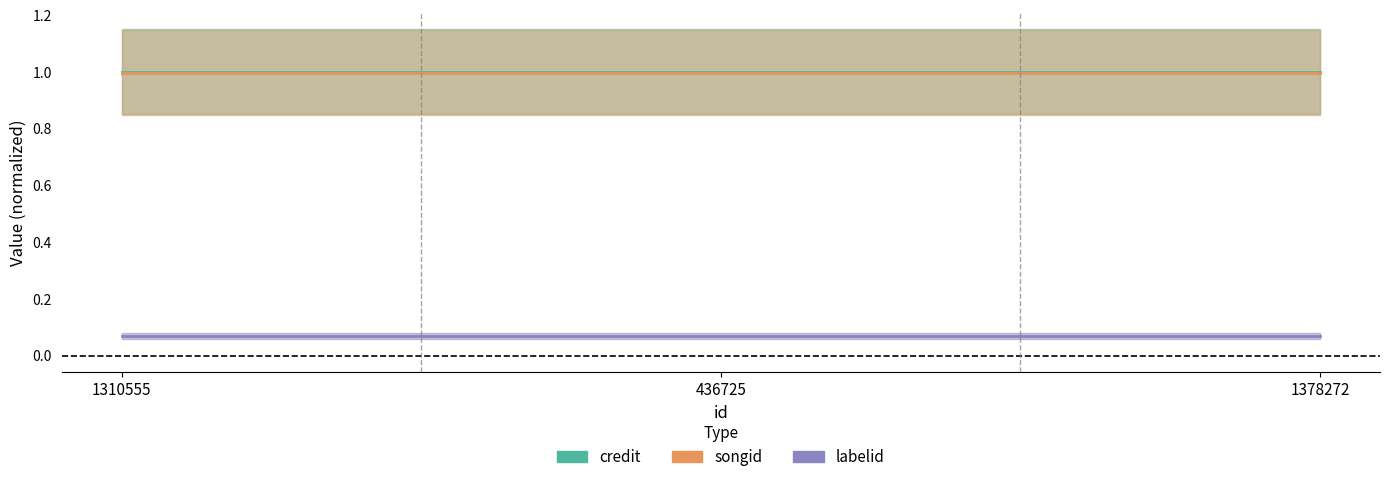

Reading left to right, extract all data points from this chart.

credit: 1.0	1.0	1.0
songid: 1.0	1.0	1.0
labelid: 0.1	0.1	0.1